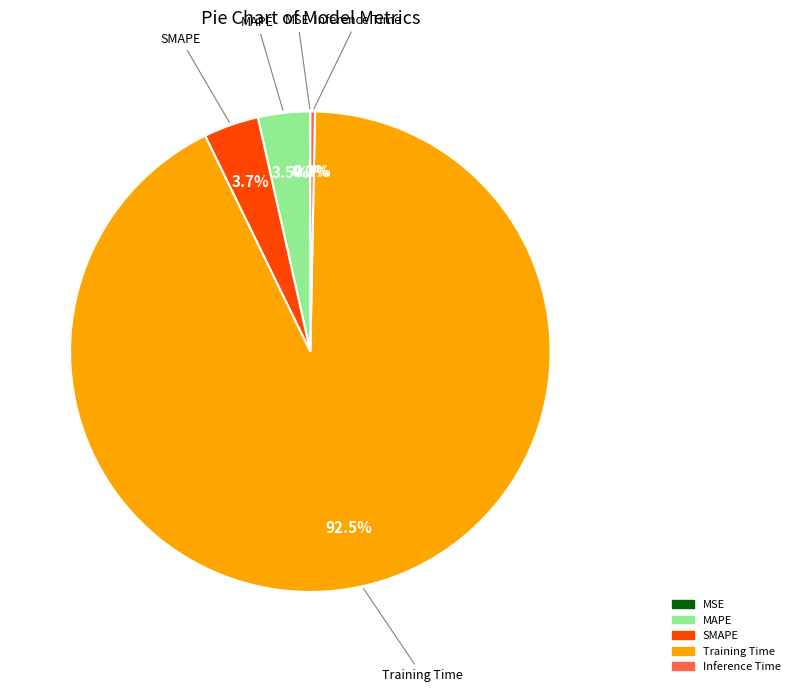

Is it true that Inference Time is 0% of the pie?

True